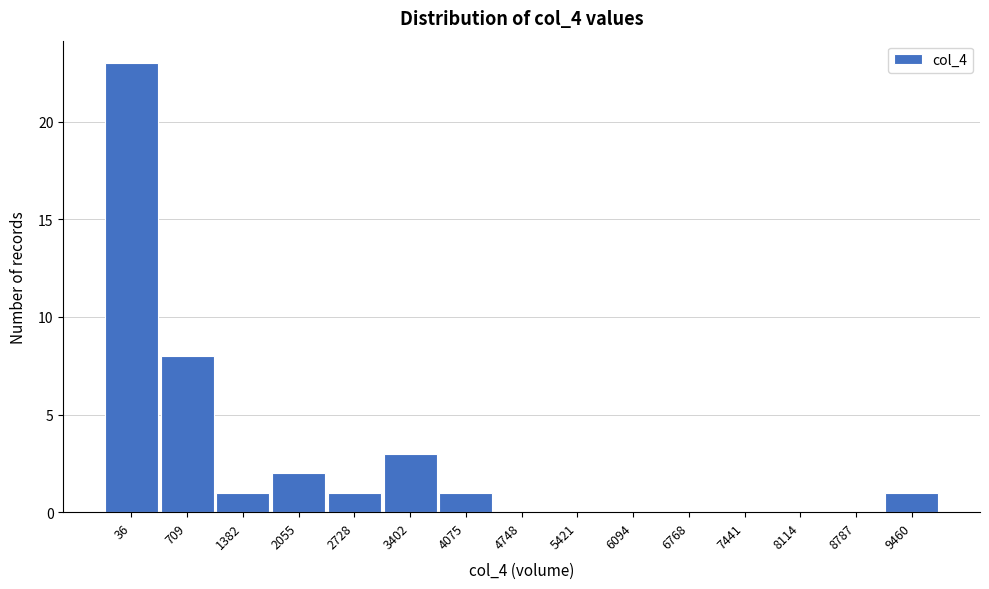

Reading left to right, what are all the values shown in this chart?

36=23	709=8	1382=1	2055=2	2728=1	3402=3	4075=1	4748=0	5421=0	6094=0	6768=0	7441=0	8114=0	8787=0	9460=1